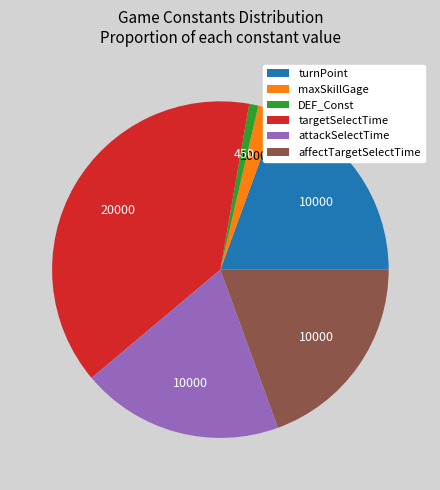

What is the ratio of the value at maxSkillGage to the value at turnPoint?

0.1